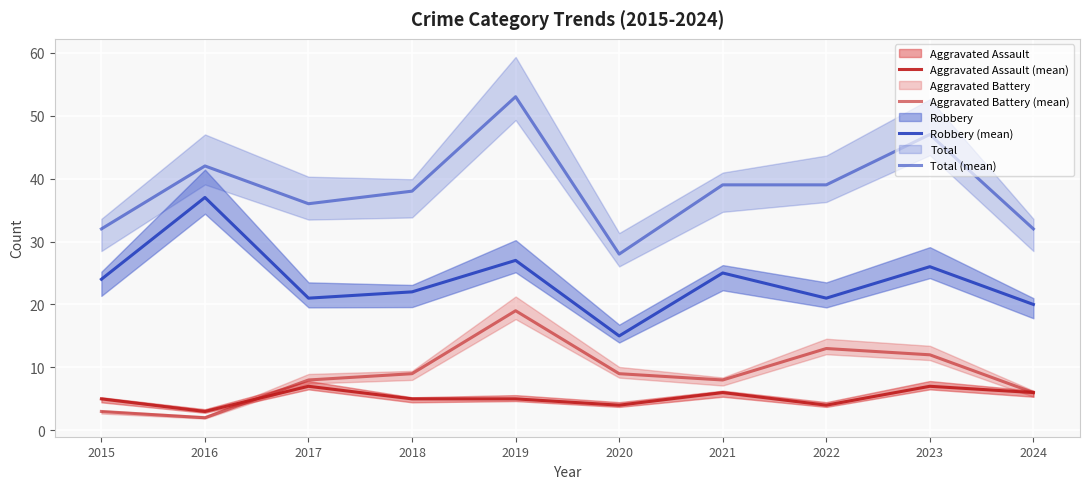

True or false: Aggravated Assault (mean) and Total (mean) intersect in this chart.

False